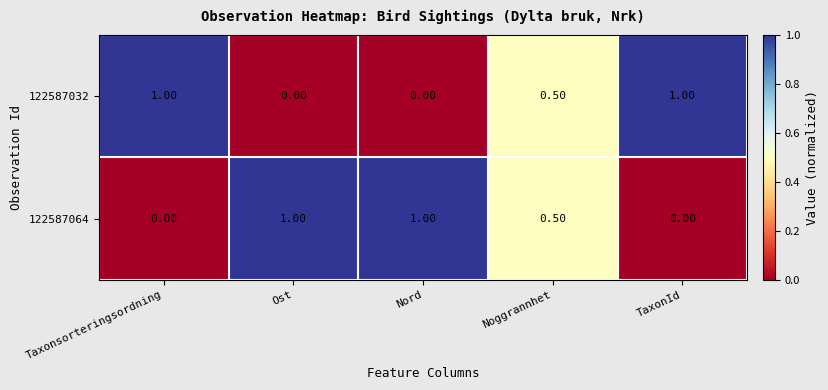

At TaxonId, list the series in order from smallest to largest.

122587064, 122587032